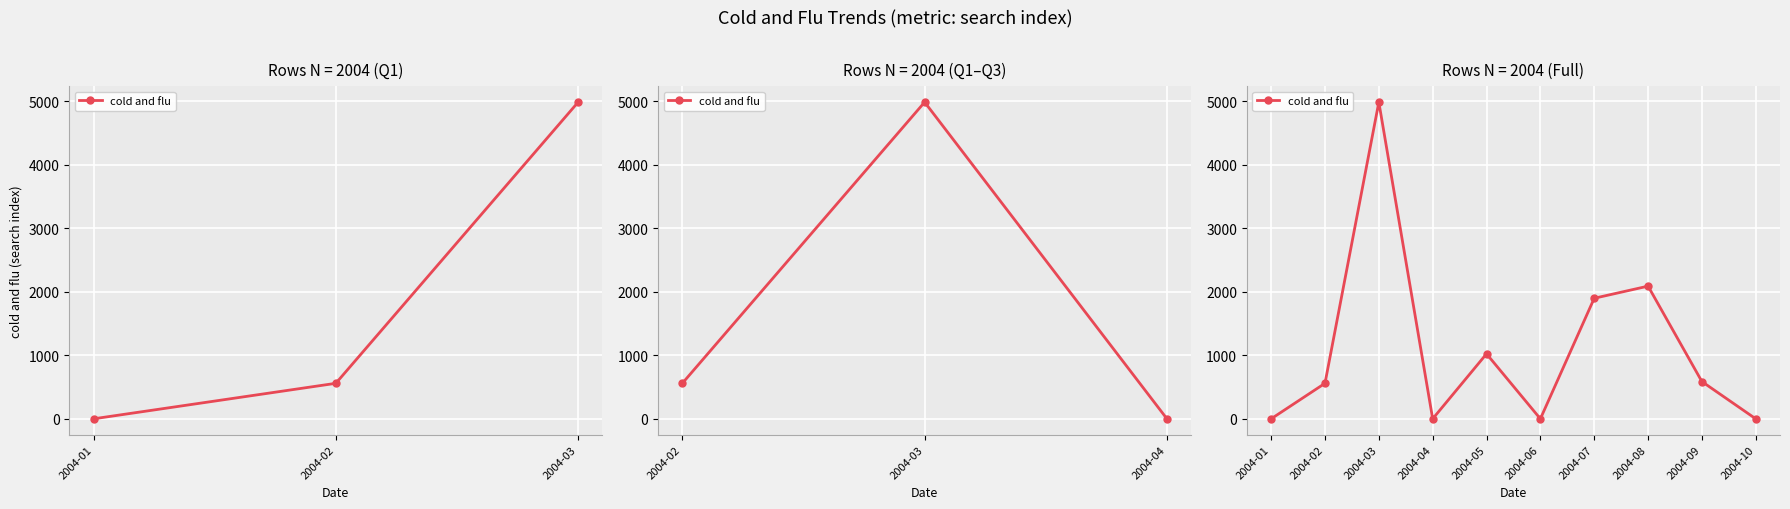

How many data points are less than 586?

5